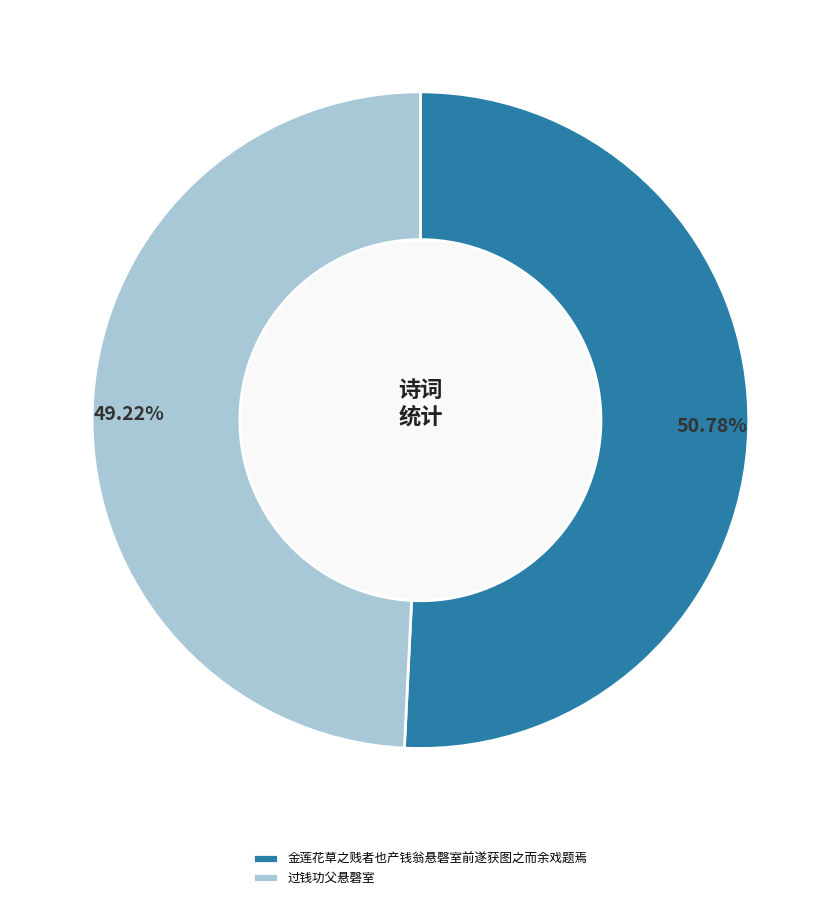

True or false: 金莲花草之贱者也产钱翁悬磬室前遂获图之而余戏题焉 accounts for 51% of the total.

True